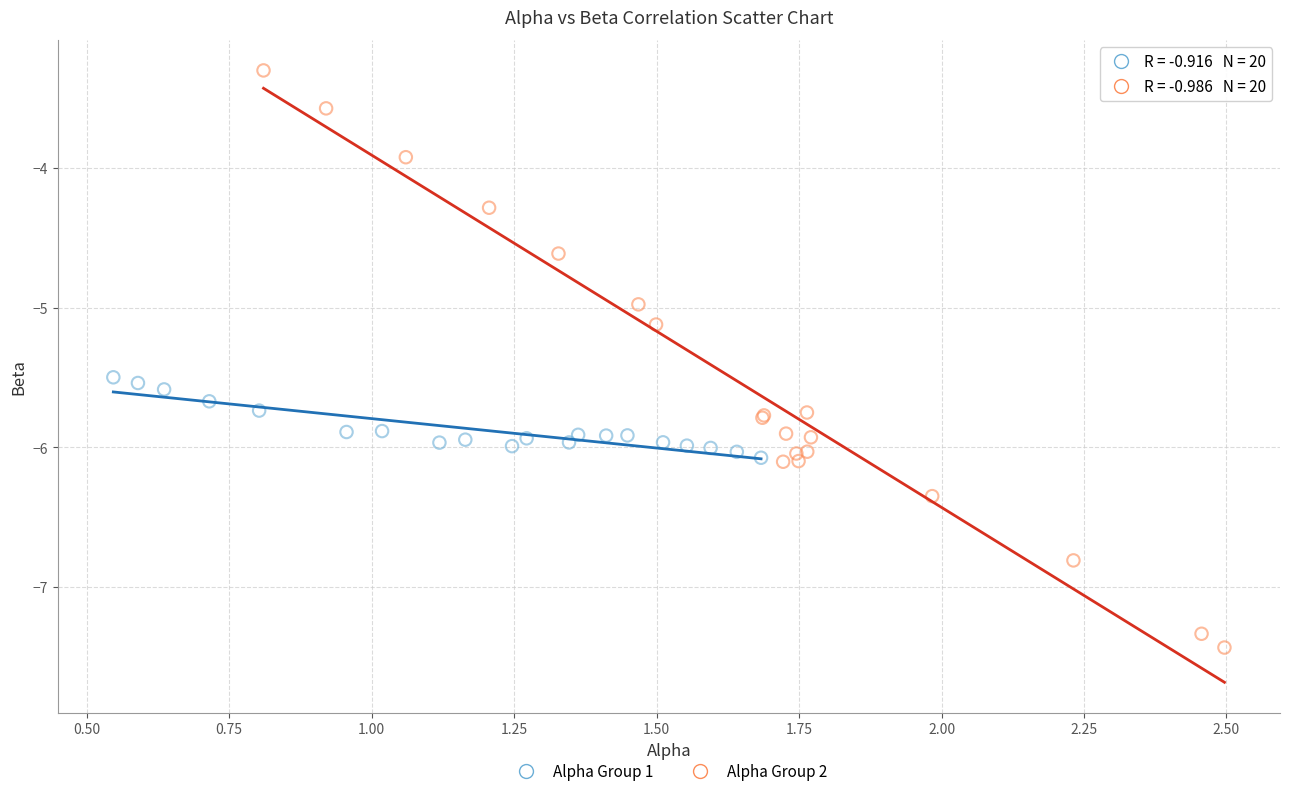

Which series contains the lowest Y value?

Alpha Group 2